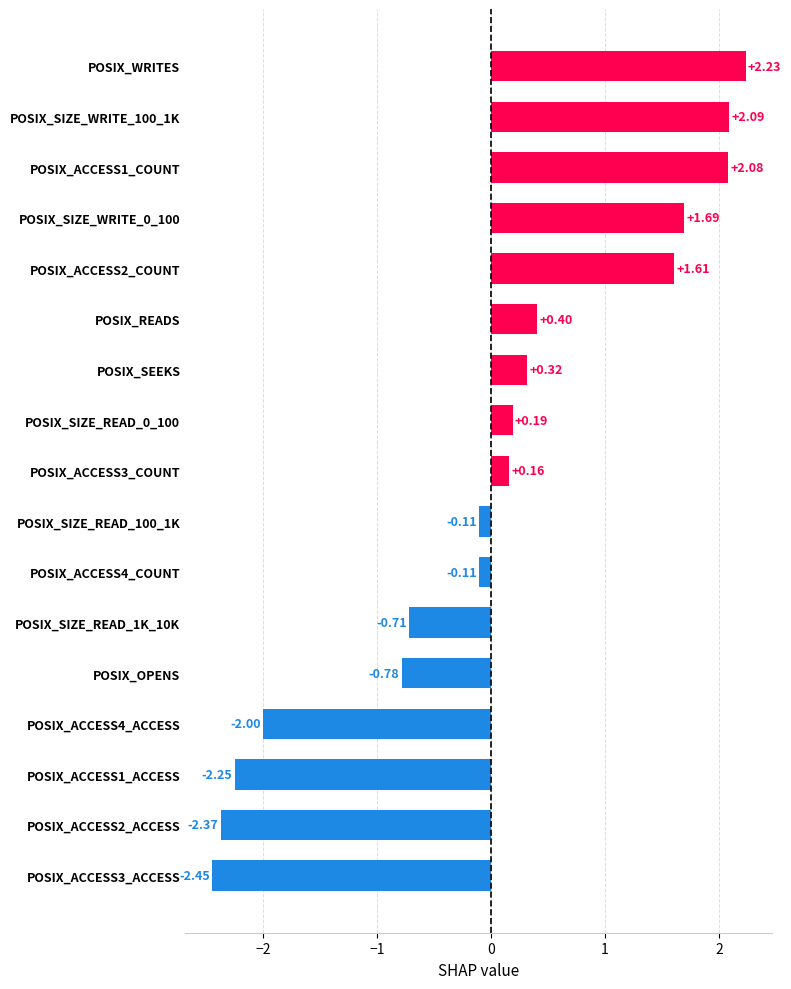

What is the difference between the maximum and minimum values?

4.7